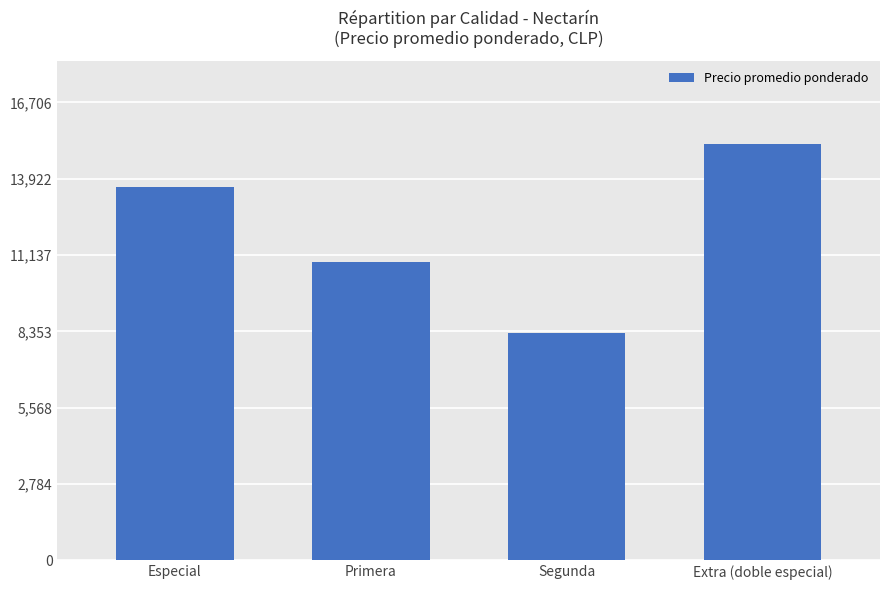

What is the label of the 3rd bar from the right?

Primera